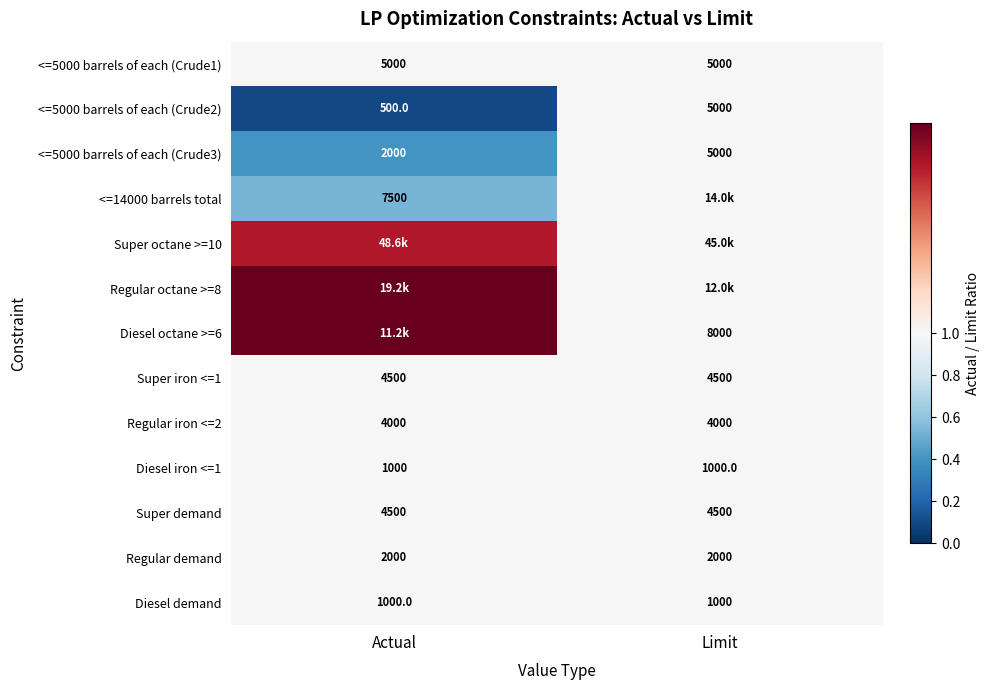

At which label is <=5000 barrels of each (Crude2) closest to 2750?

Actual